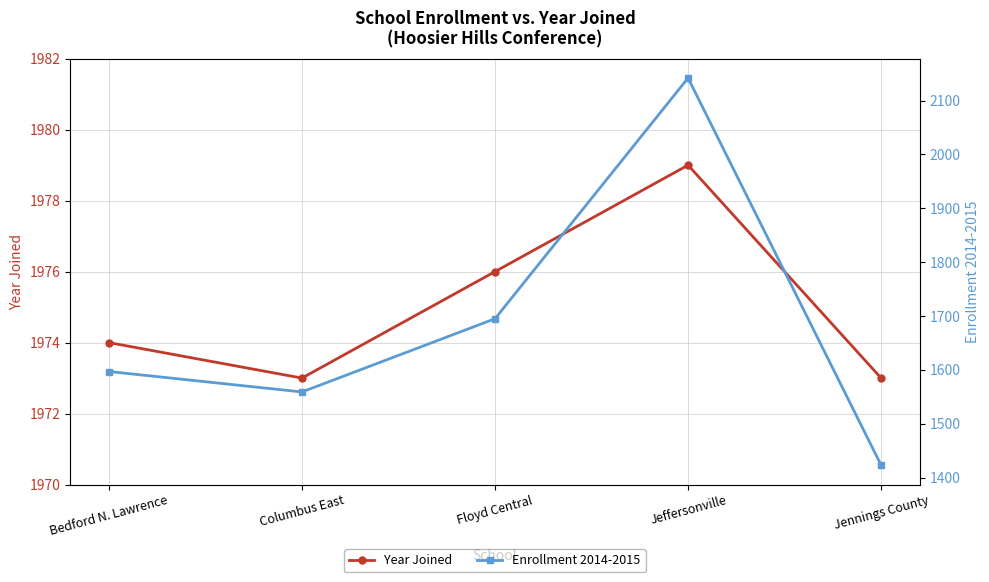

Count the number of data series in this chart.

2